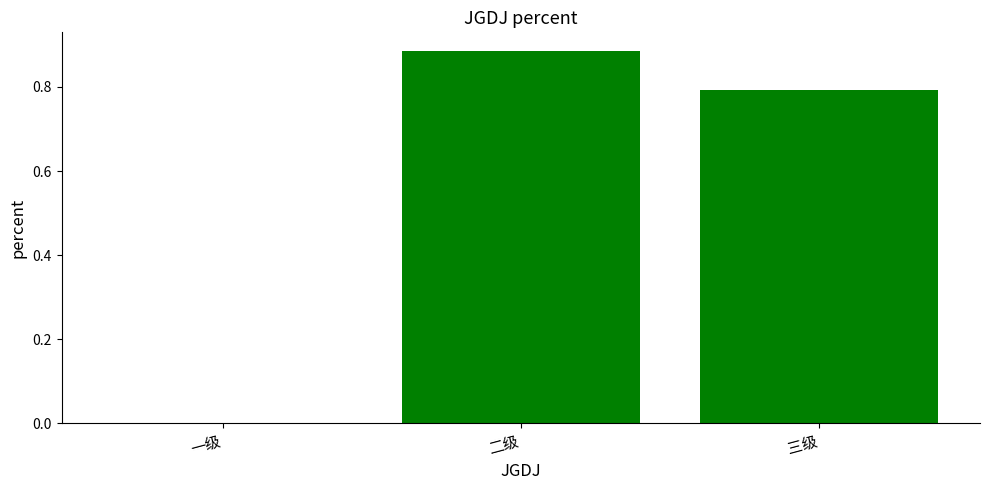

Which label corresponds to the largest value in the chart?

二级